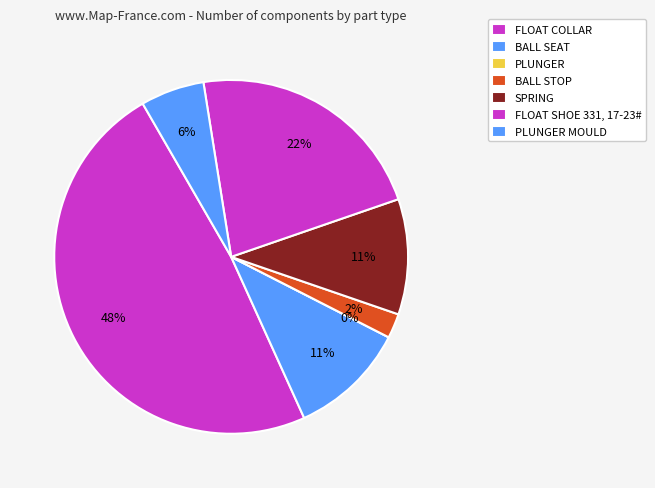

Approximately how many times larger is the value at PLUNGER MOULD compared to FLOAT COLLAR?

0.2